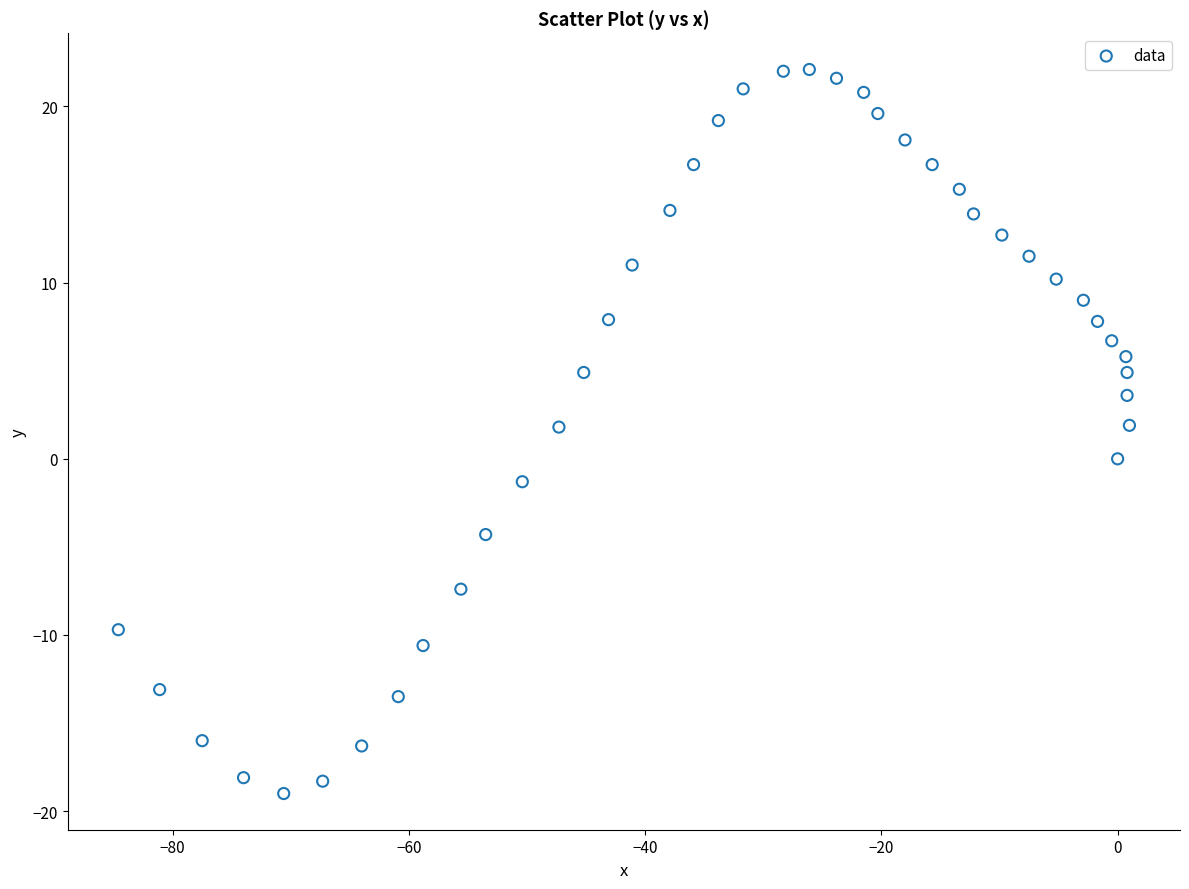

What is the range of X values (max minus min)?

85.6